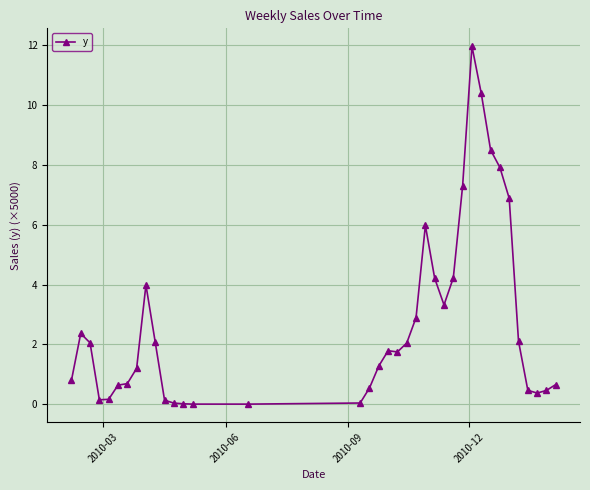

True or false: there are more than 1 points higher than both neighbors.

True